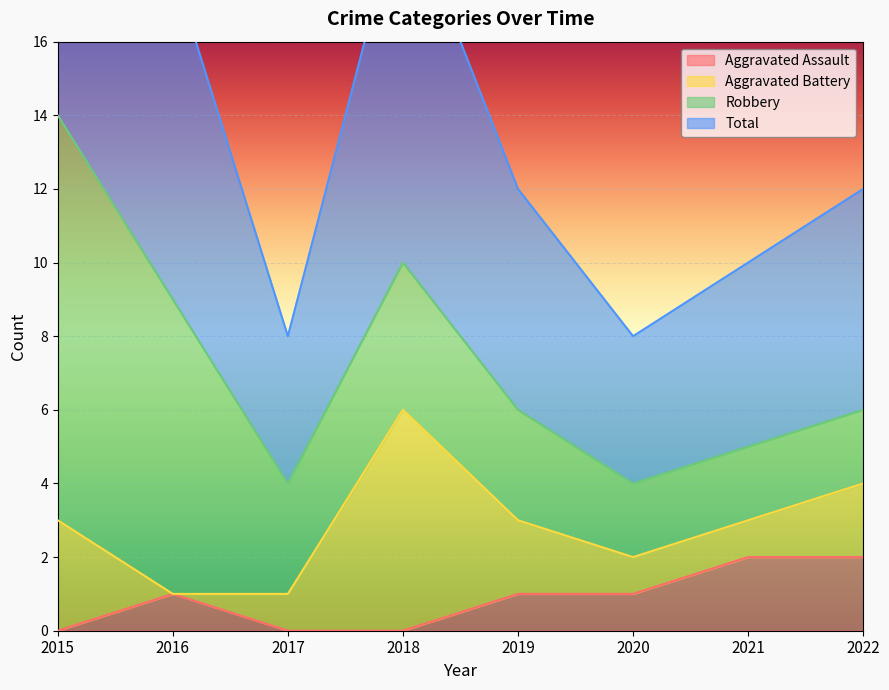

The value of Aggravated Assault at 2021 is 2. True or false?

True